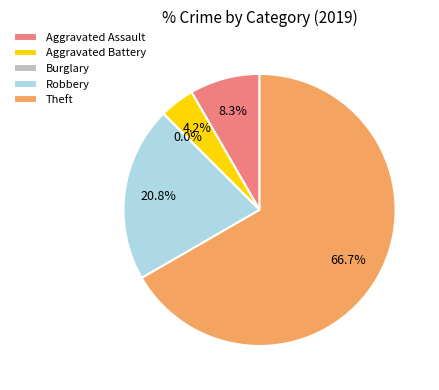

To the nearest percent, what is the average slice percentage?

20%